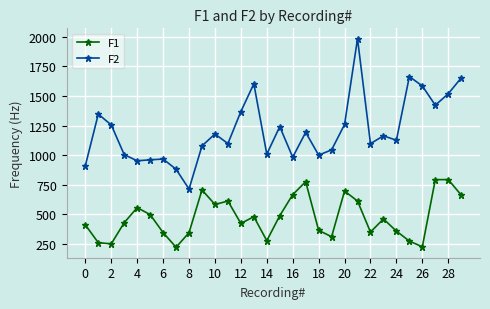

What is the difference between the maximum and minimum values in the F1 series?

572.6